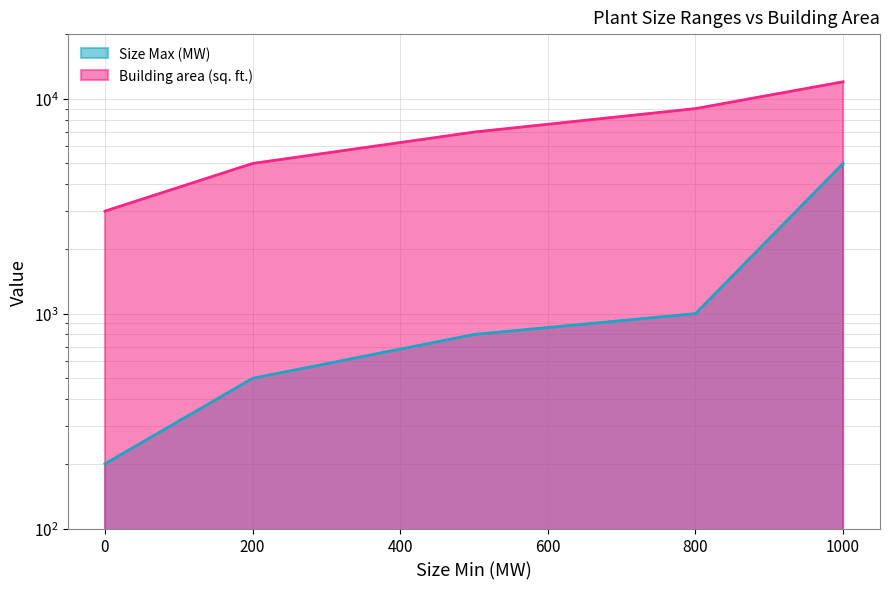

True or false: Building area (sq. ft.) has a value of 2362 at 200.

False